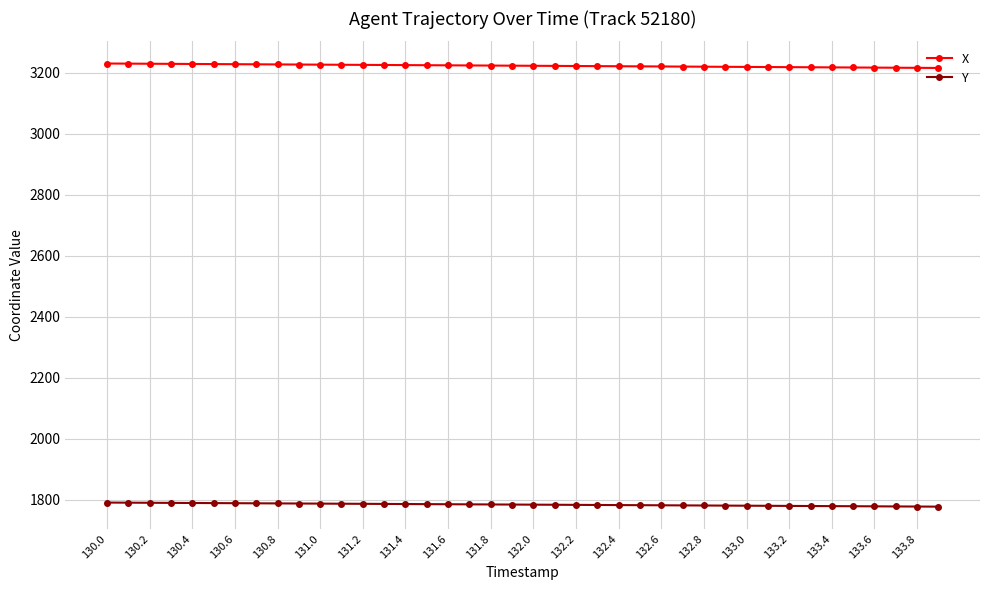

True or false: Y and X intersect in this chart.

False